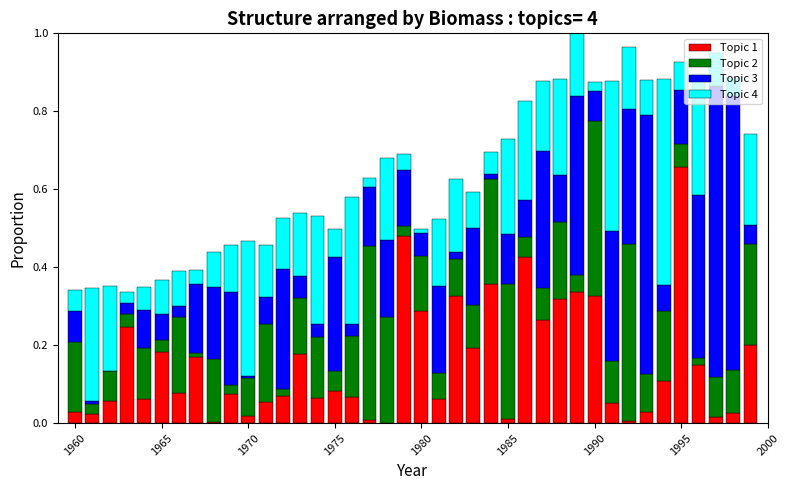

What is the sum of all Topic 1 values?

6.1